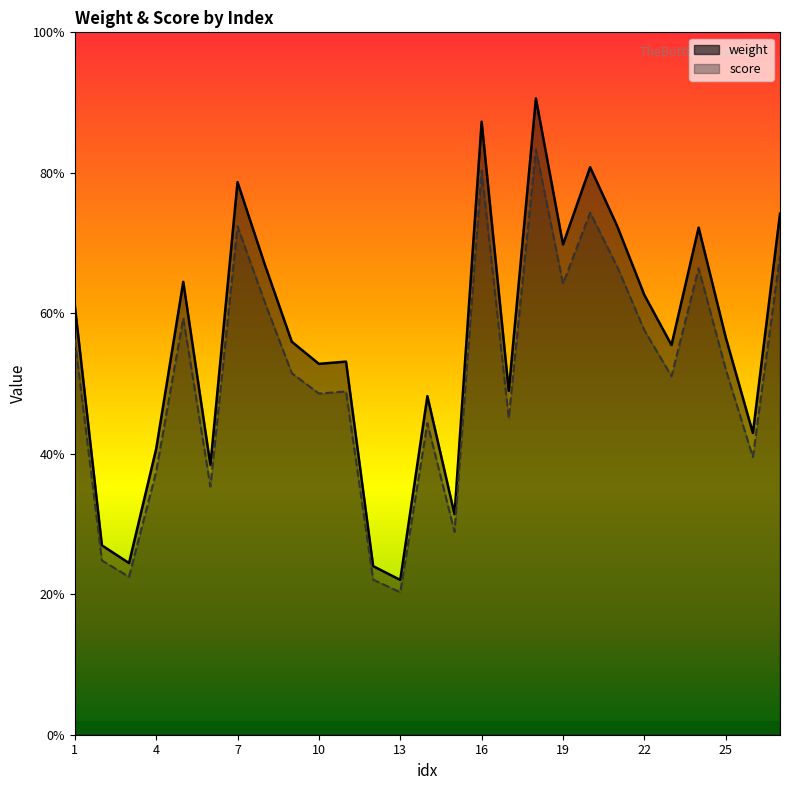

The value of score at 14 is 11.1. True or false?

True